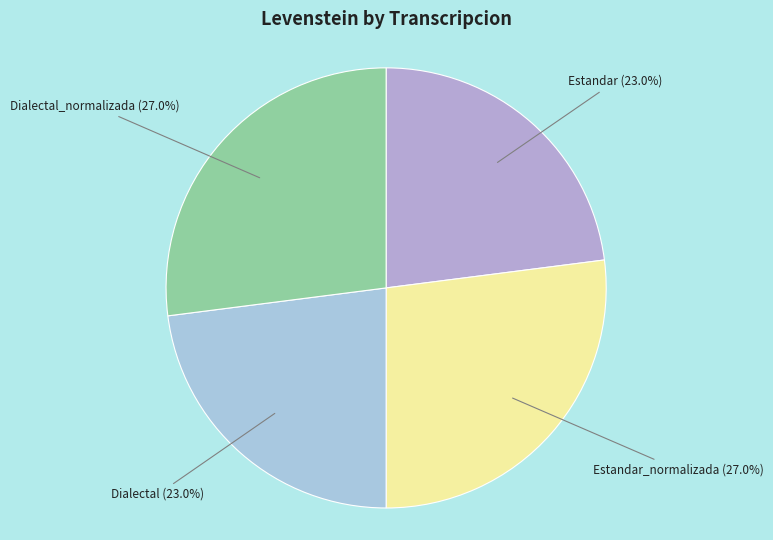

Is Estandar_normalizada the majority of the pie?

No